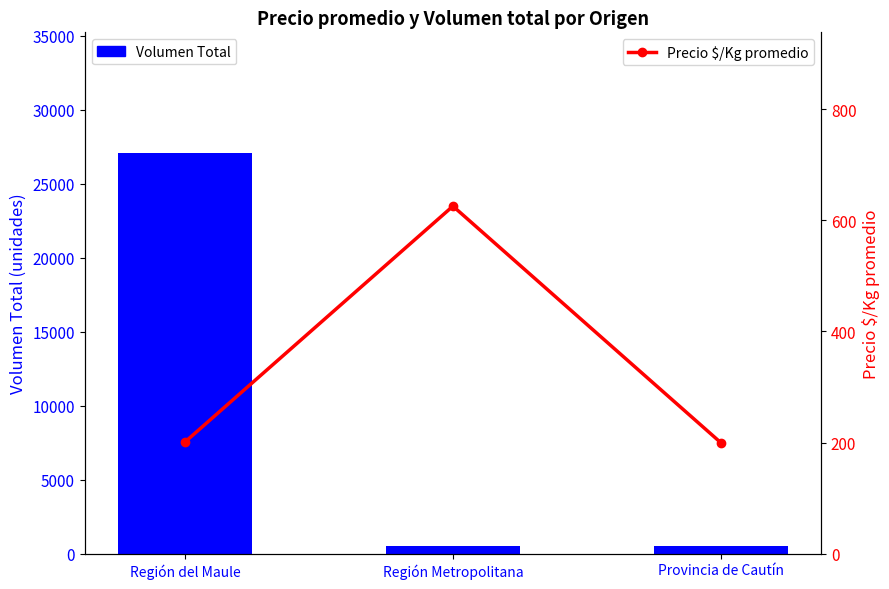

What position from the right is Región del Maule?

3